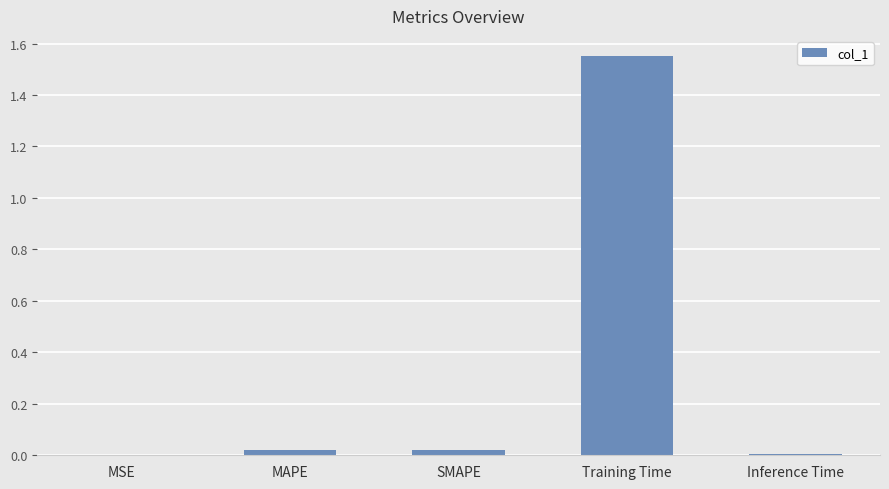

Which label corresponds to the largest value in the chart?

Training Time